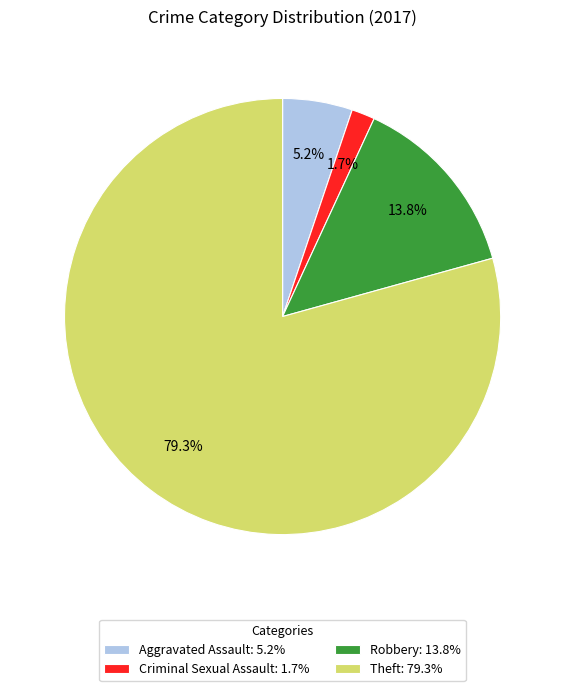

What is the total percentage of Criminal Sexual Assault and Aggravated Assault?

6.9%